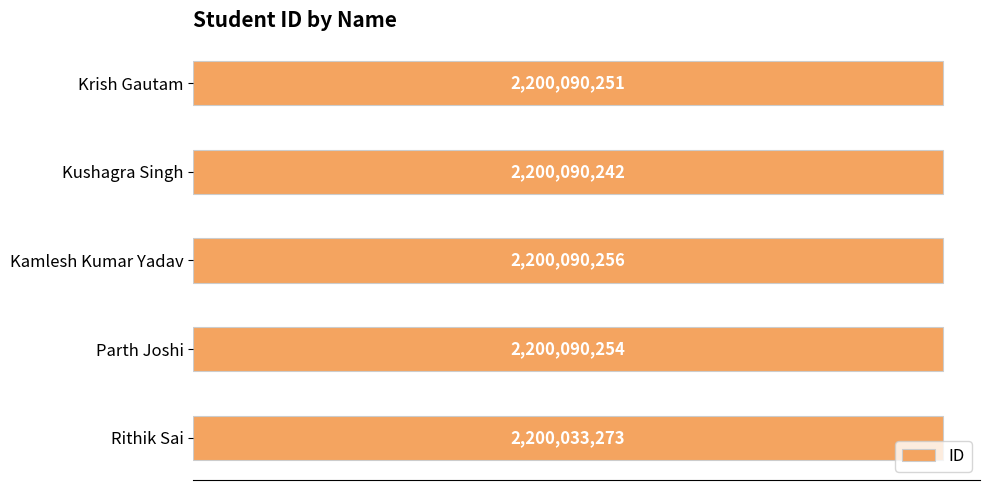

Does the chart contain any negative values?

No